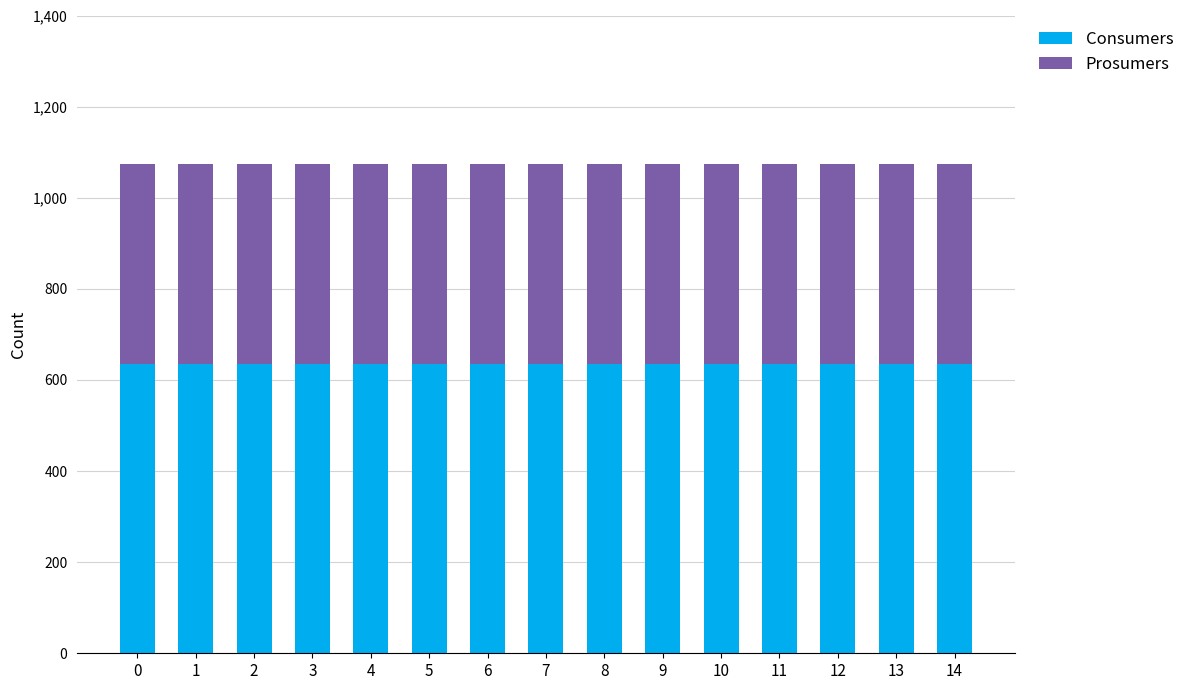

What is the total value across all series at 0?

1075